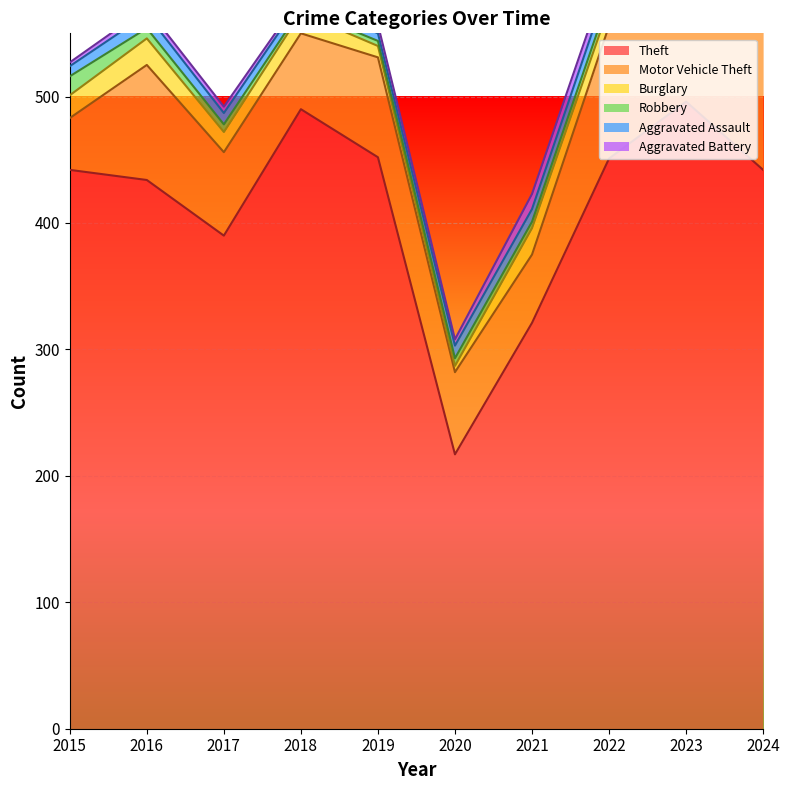

The value of Aggravated Assault at 2024 is 32. True or false?

False